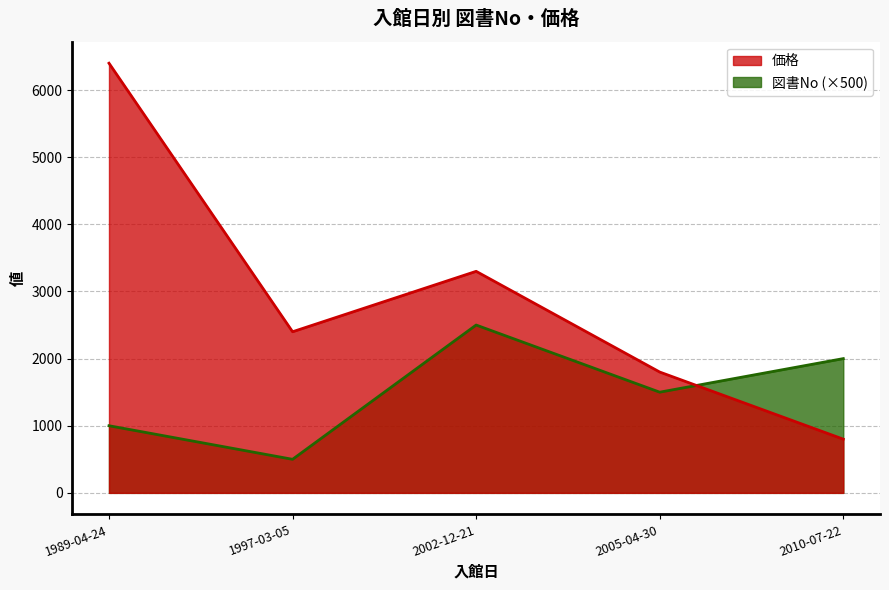

List the series in order of their overall mean, lowest first.

図書No (×500), 価格